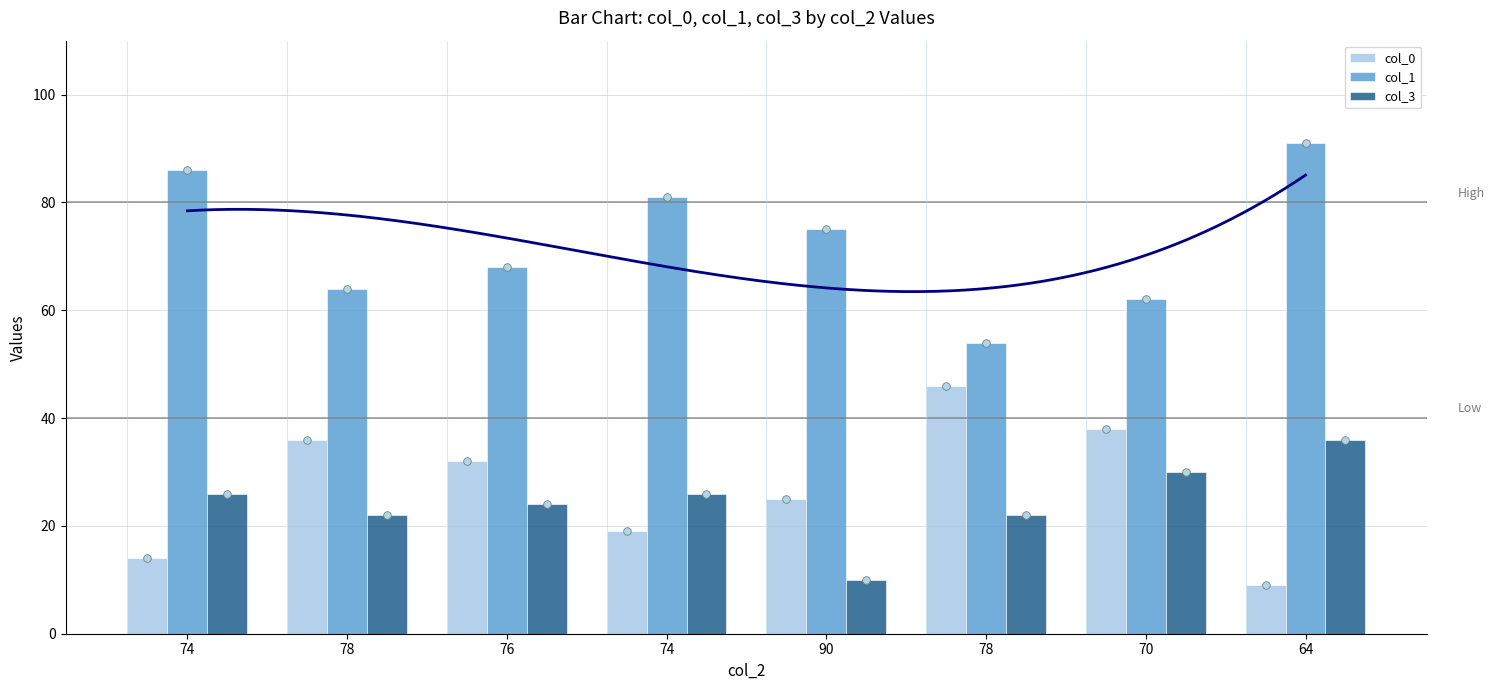

Which series has the largest Y range (max minus min)?

col_0